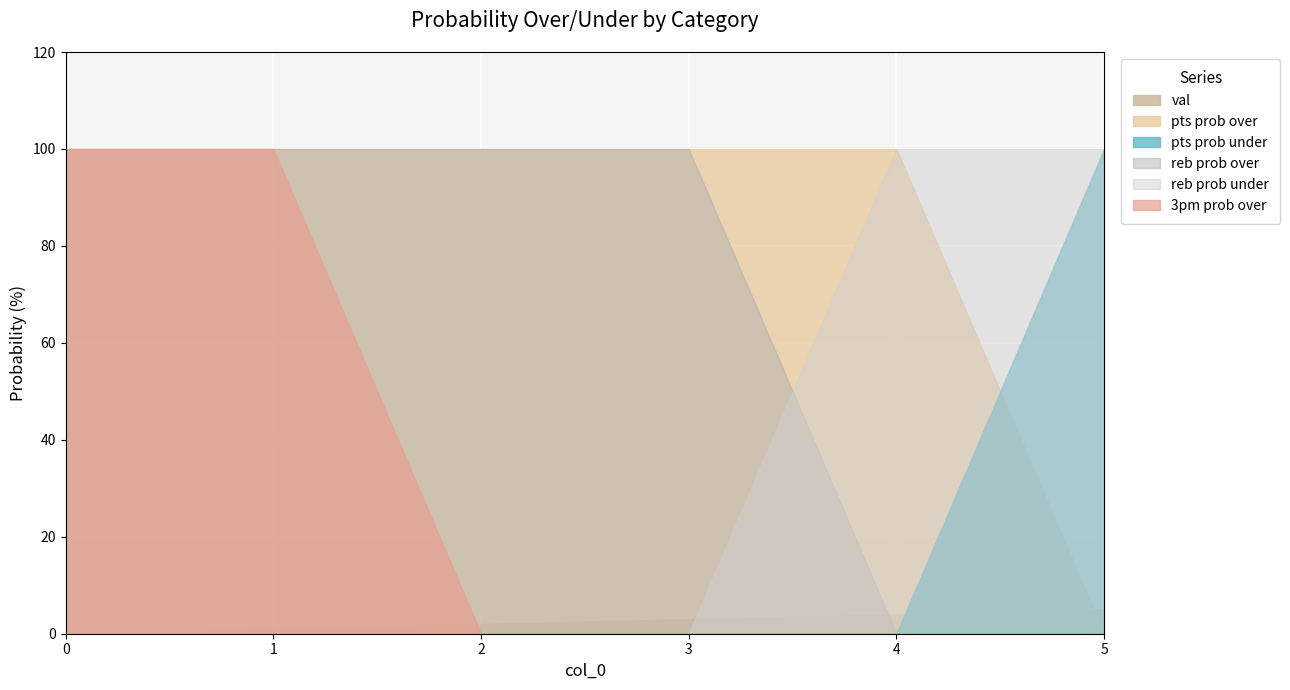

What is the highest value of the reb prob over series?

100